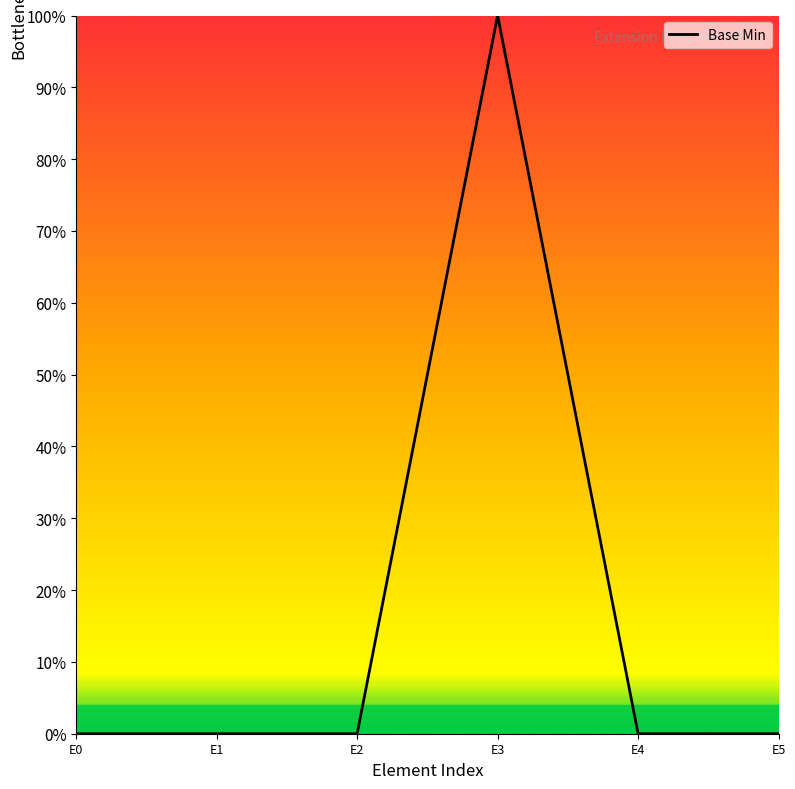

Reading left to right, what are all the values shown in this chart?

0	0	0	1	0	0